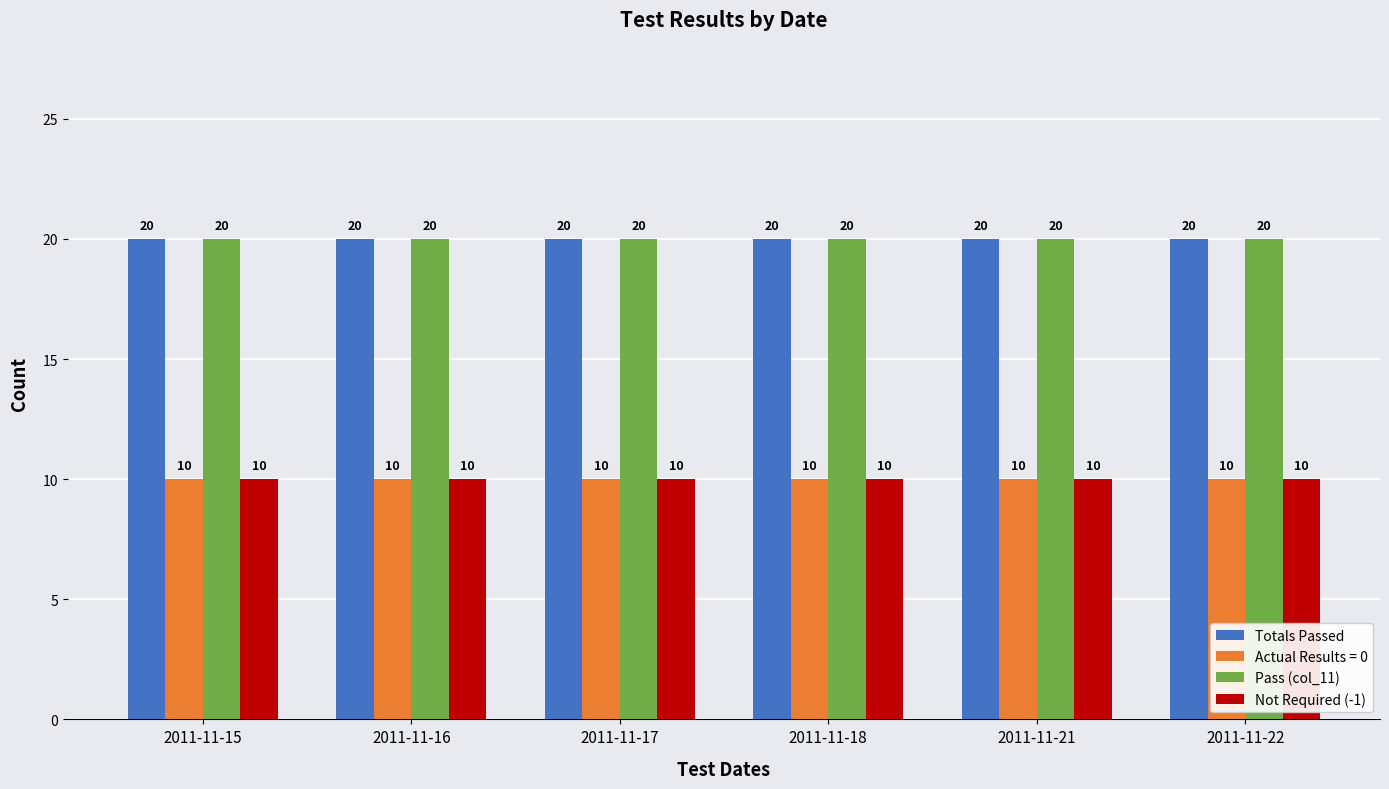

Is it true that Pass (col_11) equals 8 at 2011-11-15?

False